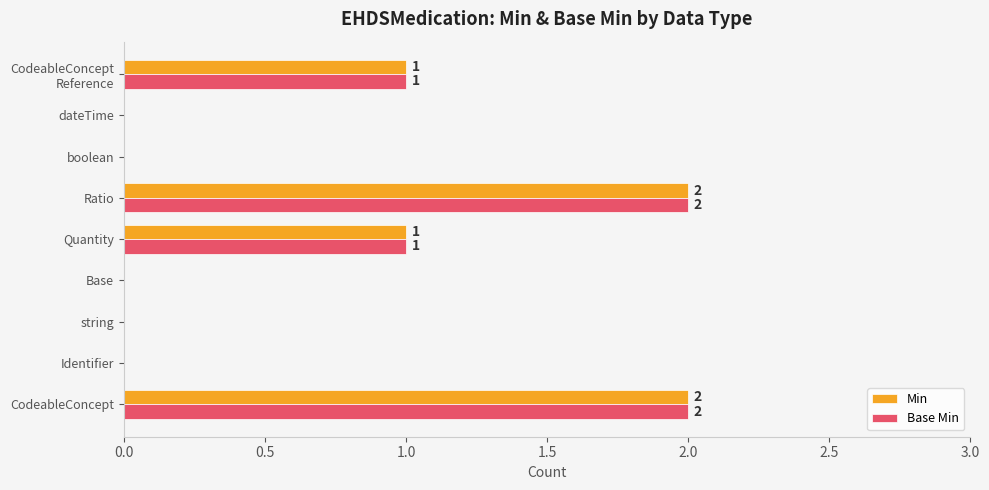

What is the sum of all Min values?

6